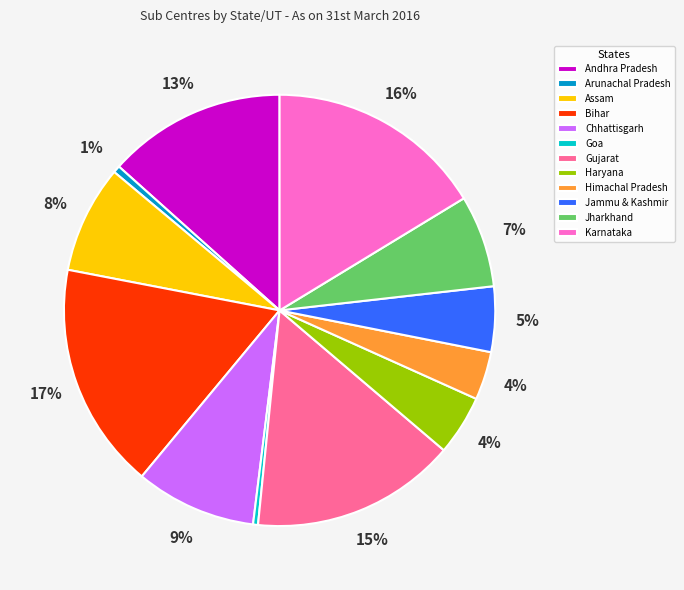

To the nearest percent, what portion does Jharkhand represent?

7%